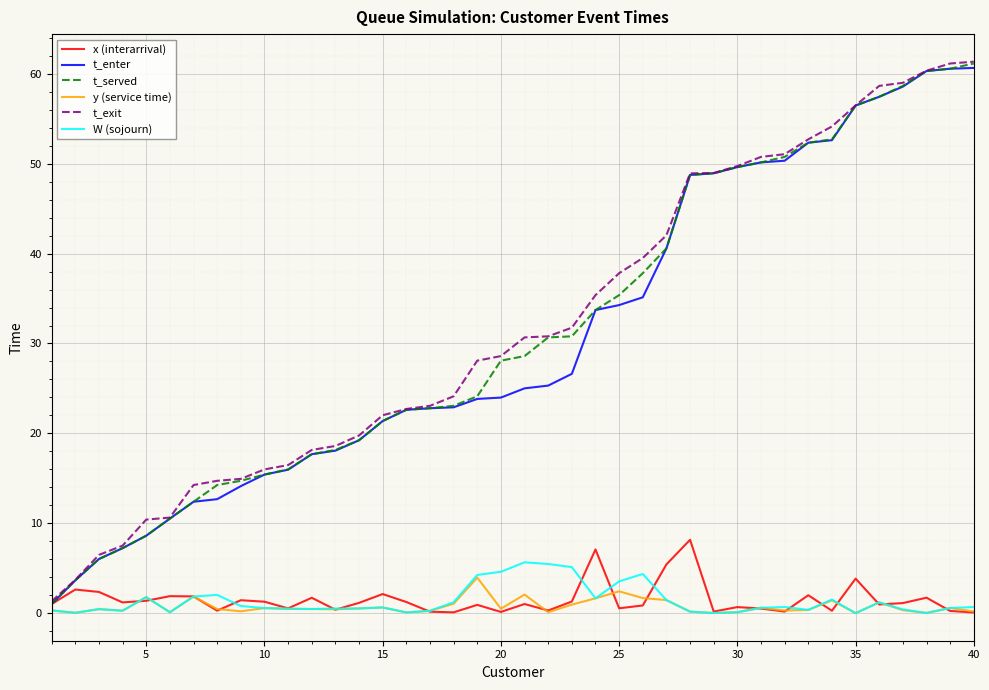

The value of t_served at 10 is 15.4. True or false?

True